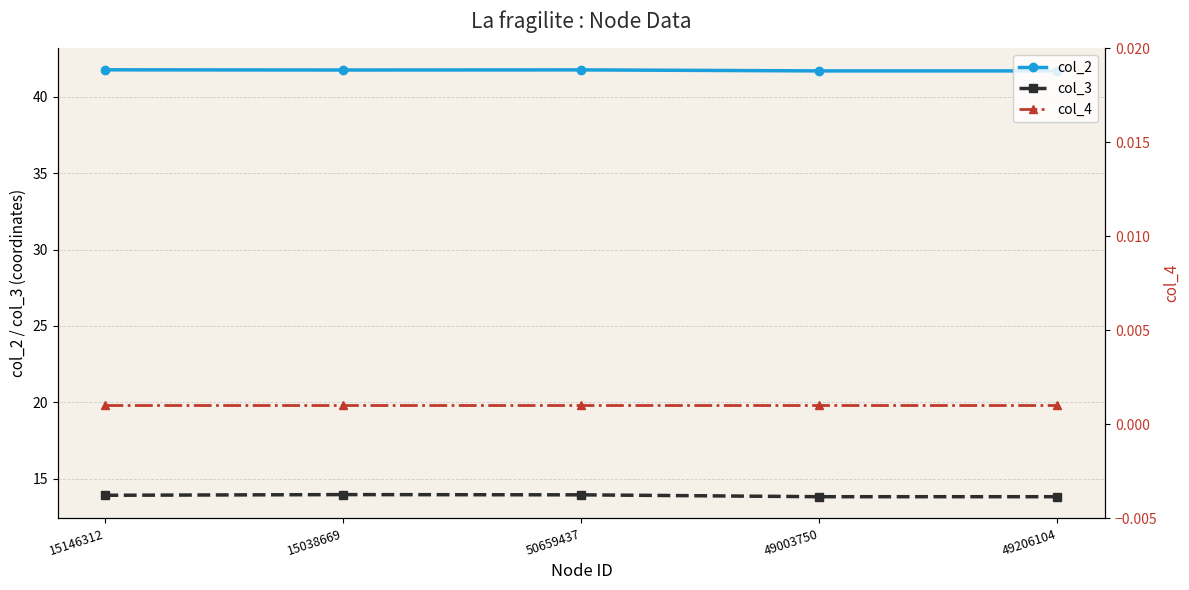

Rank the categories by col_3 value from lowest to highest.

49003750, 49206104, 15146312, 50659437, 15038669